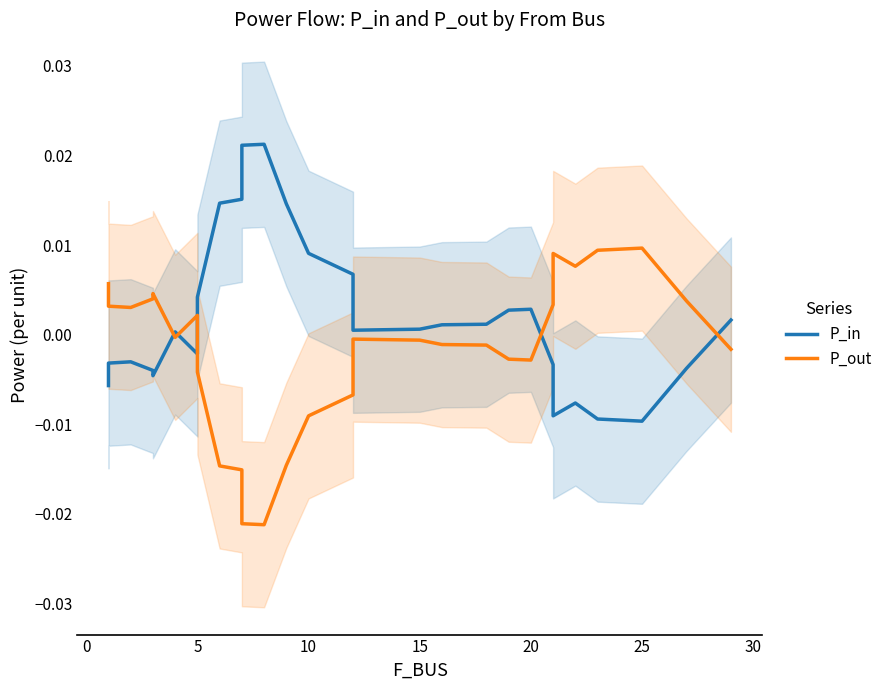

How many series are shown in this chart?

2